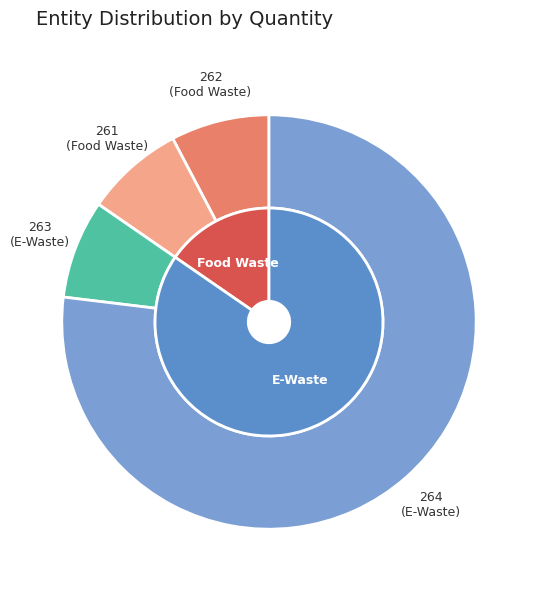

Is there any slice that represents more than half of the pie?

Yes